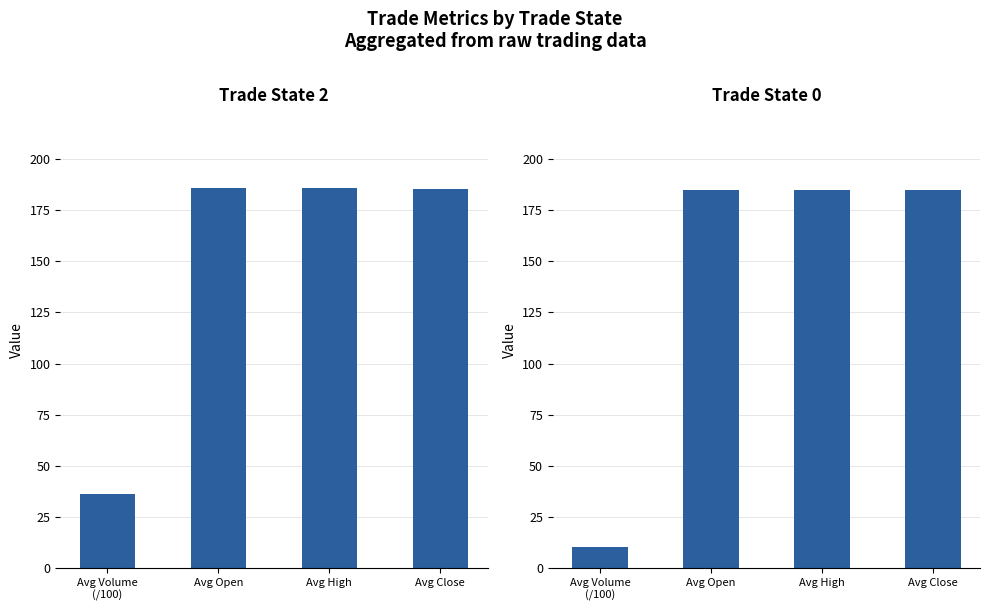

What is the lowest value of the Trade State 2 series?

36.3